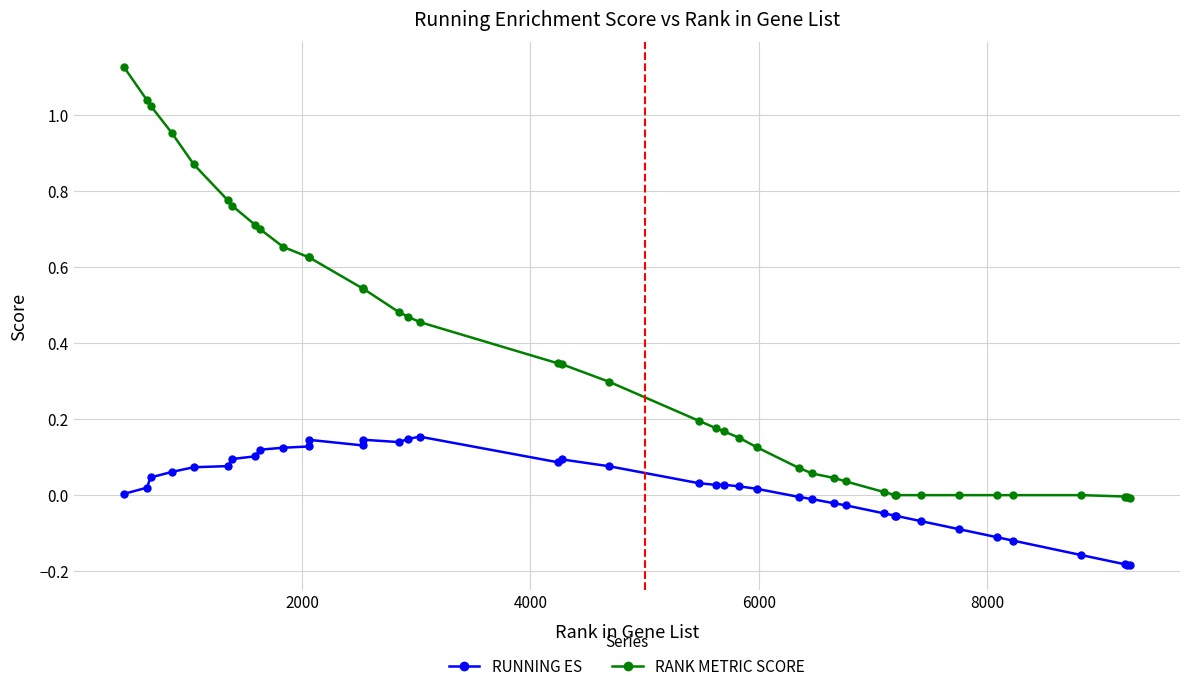

Which series has the largest range (max minus min)?

RANK METRIC SCORE